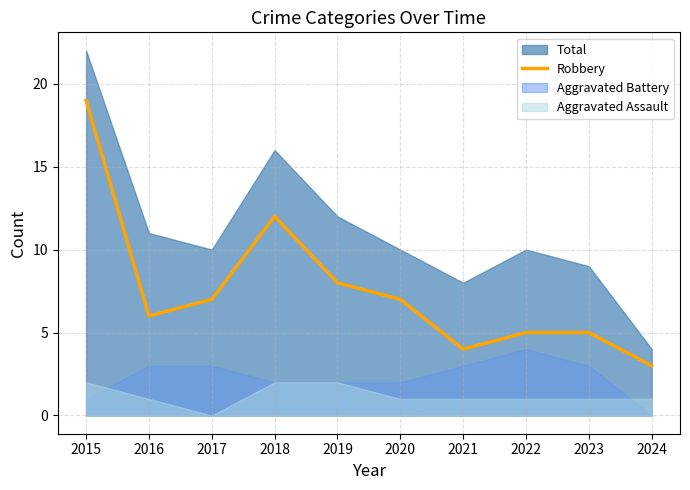

Which label corresponds to the smallest value in the chart?

2024